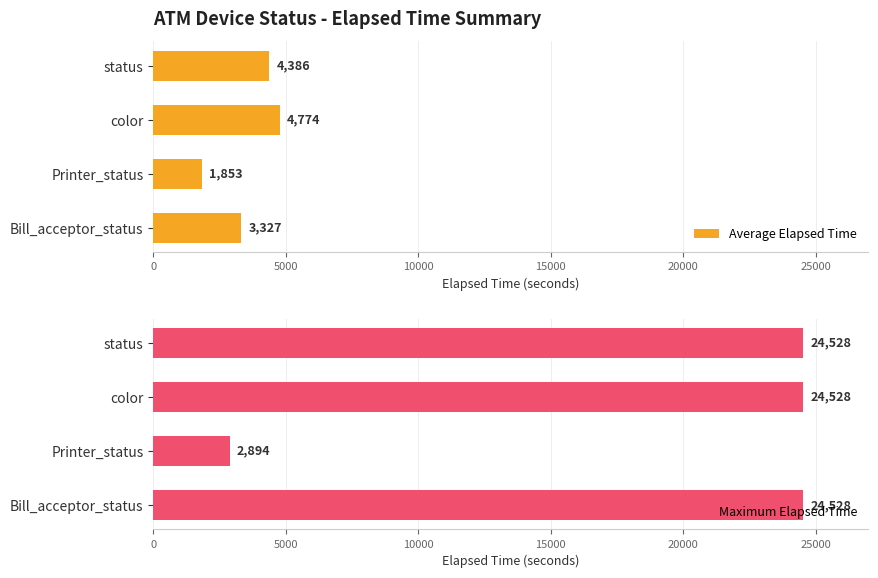

List the series in order of their peak value, lowest first.

Average Elapsed Time, Maximum Elapsed Time